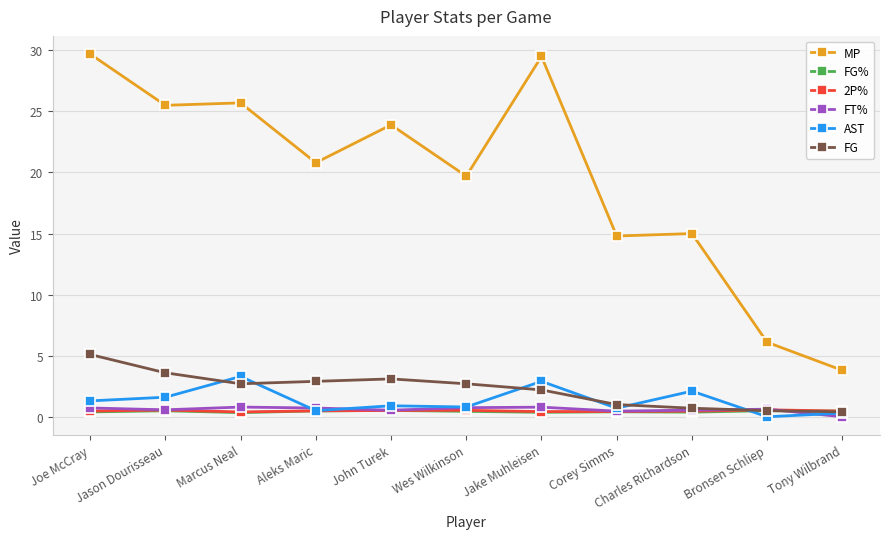

Which series has the widest spread of values?

MP